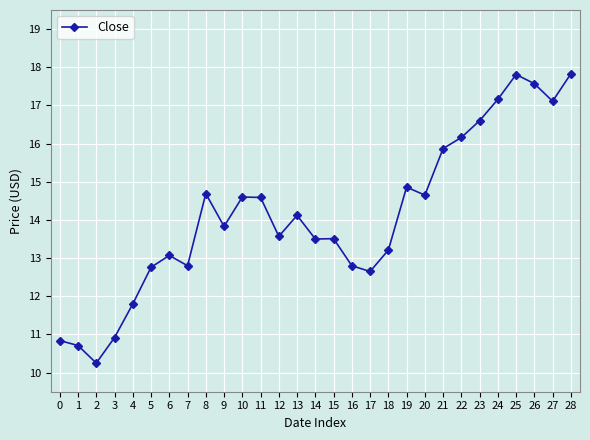

Where is the first local maximum?

6